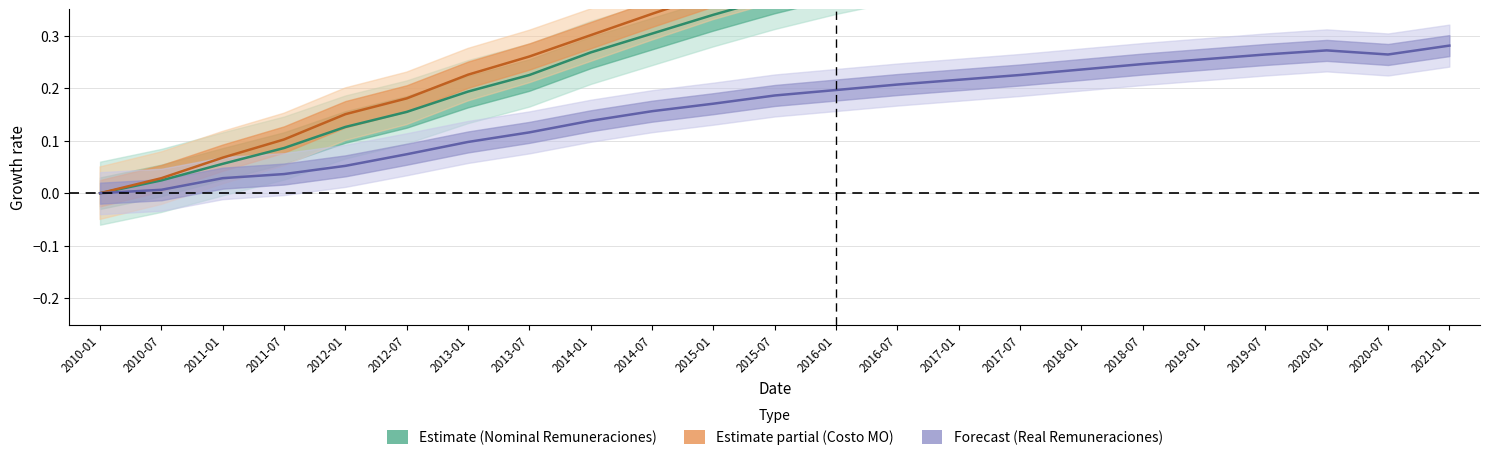

Reading right to left, what are all the values shown in this chart?

Índice nominal de remuneraciones: 2021-01=0.7	2020-07=0.7	2020-01=0.7	2019-07=0.6	2019-01=0.6	2018-07=0.6	2018-01=0.5	2017-07=0.5	2017-01=0.5	2016-07=0.4	2016-01=0.4	2015-07=0.4	2015-01=0.3	2014-07=0.3	2014-01=0.3	2013-07=0.2	2013-01=0.2	2012-07=0.2	2012-01=0.1	2011-07=0.1	2011-01=0.1	2010-07=0.0	2010-01=0.0
Índice nominal de costo de mano de obra: 2021-01=0.8	2020-07=0.7	2020-01=0.7	2019-07=0.7	2019-01=0.7	2018-07=0.6	2018-01=0.6	2017-07=0.5	2017-01=0.5	2016-07=0.5	2016-01=0.4	2015-07=0.4	2015-01=0.4	2014-07=0.3	2014-01=0.3	2013-07=0.3	2013-01=0.2	2012-07=0.2	2012-01=0.2	2011-07=0.1	2011-01=0.1	2010-07=0.0	2010-01=0.0
Índice real de remuneraciones: 2021-01=0.3	2020-07=0.3	2020-01=0.3	2019-07=0.3	2019-01=0.3	2018-07=0.2	2018-01=0.2	2017-07=0.2	2017-01=0.2	2016-07=0.2	2016-01=0.2	2015-07=0.2	2015-01=0.2	2014-07=0.2	2014-01=0.1	2013-07=0.1	2013-01=0.1	2012-07=0.1	2012-01=0.1	2011-07=0.0	2011-01=0.0	2010-07=0.0	2010-01=0.0